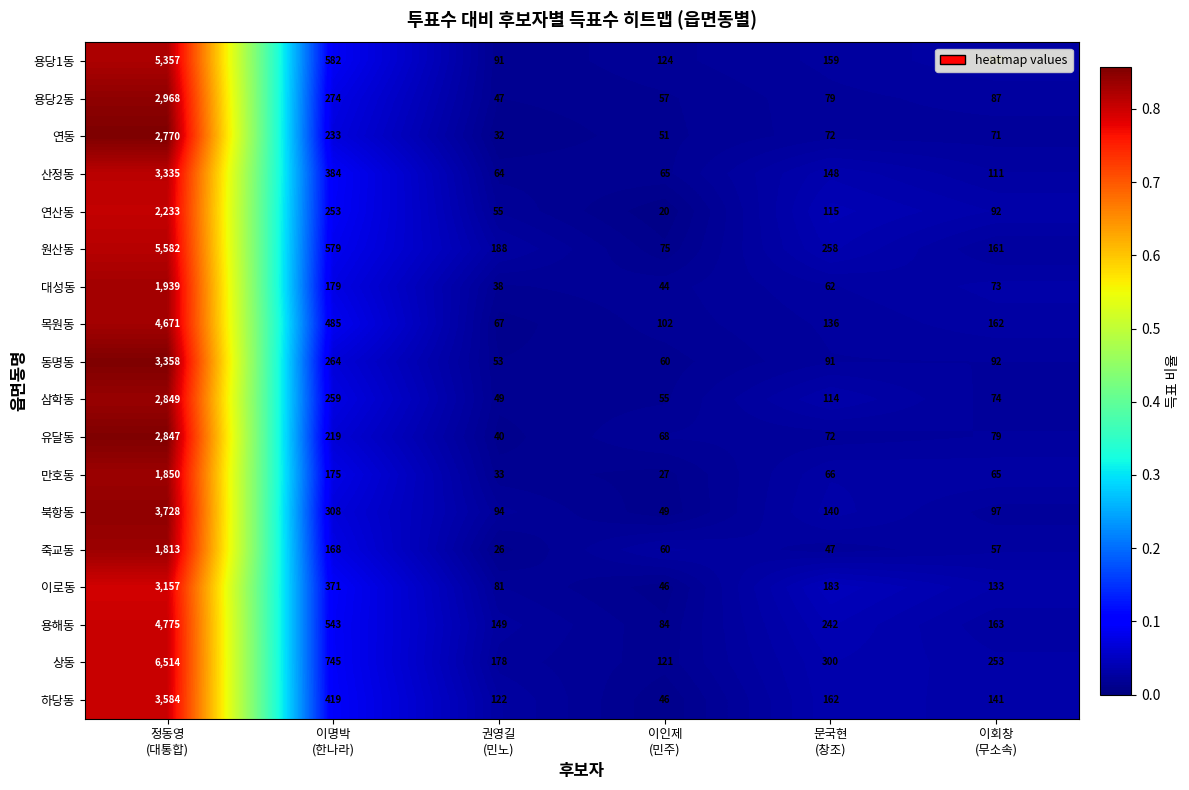

What is the difference between the maximum and second lowest values in the 연산동 series?

2178